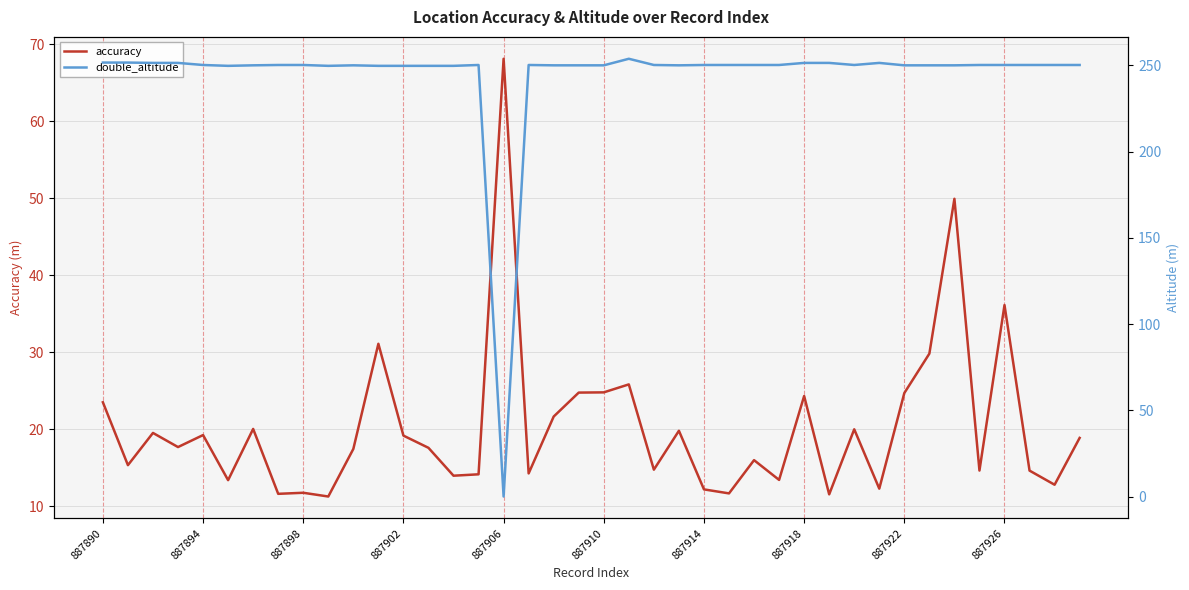

What is the spread (max minus min) of values at 35?

235.6